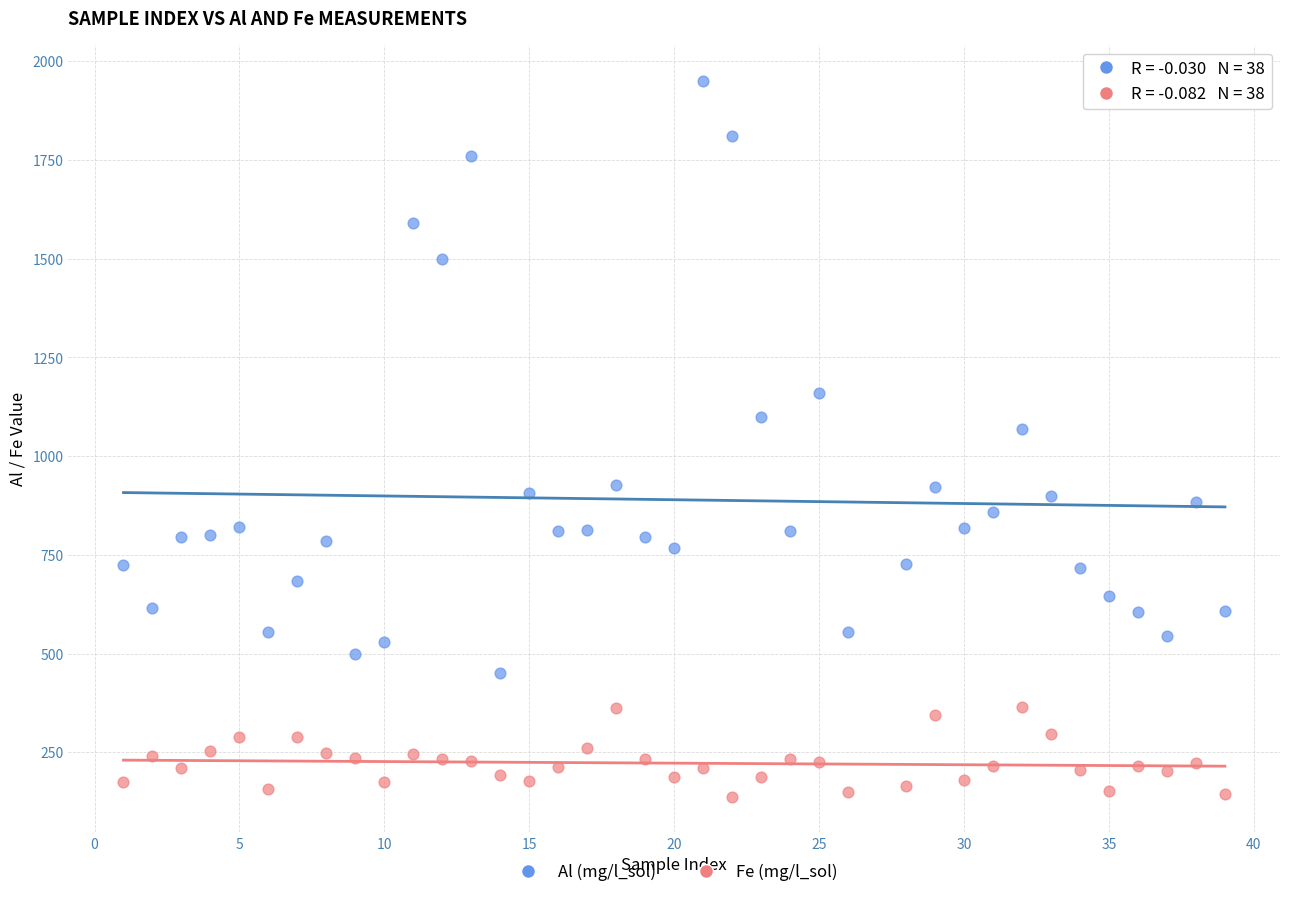

Which series contains the lowest Y value?

Fe (mg/l_sol)